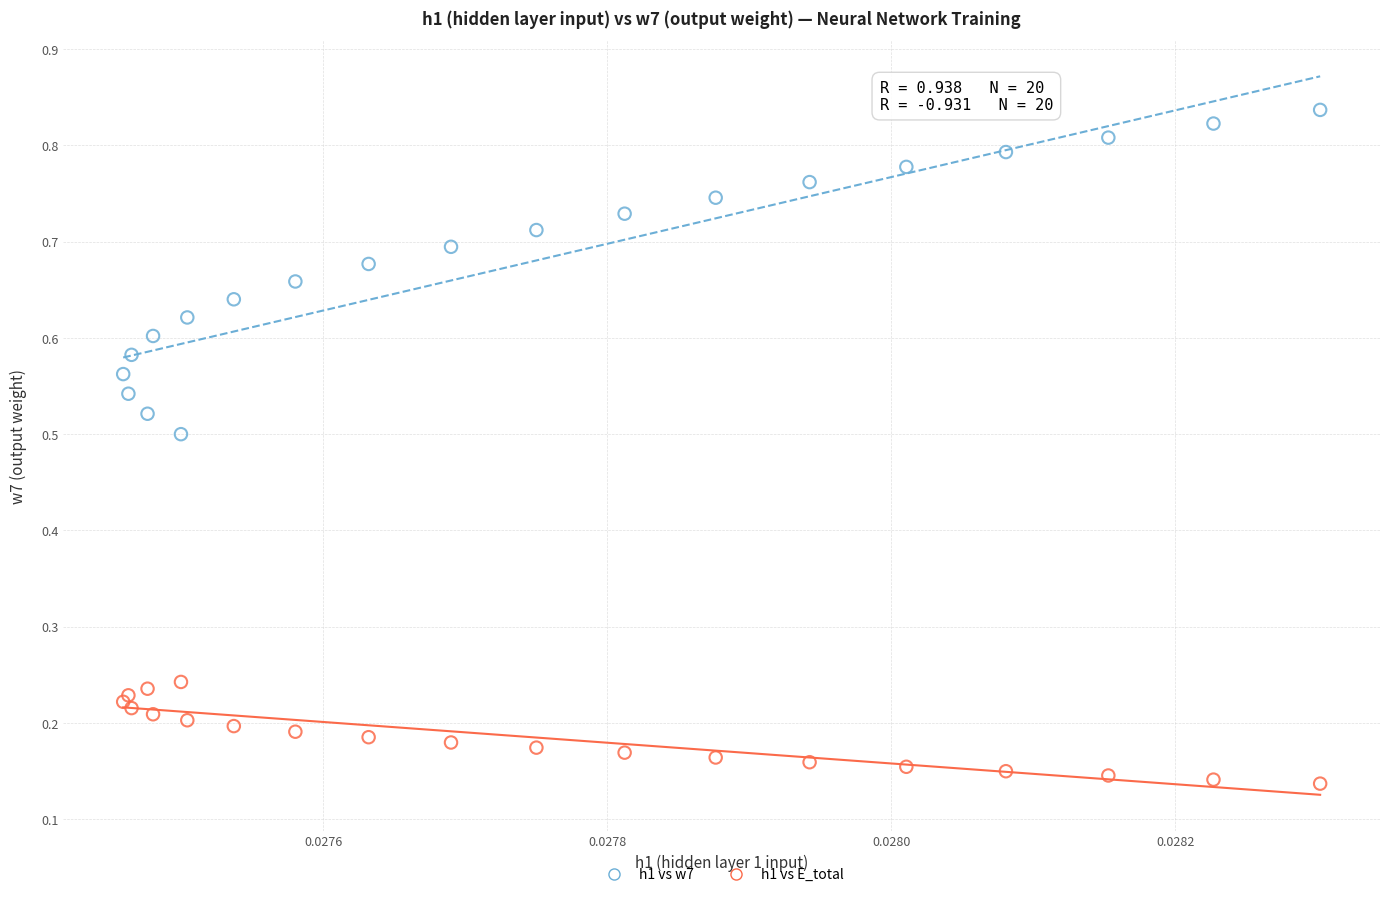

Which series contains the highest Y value?

h1 vs w7